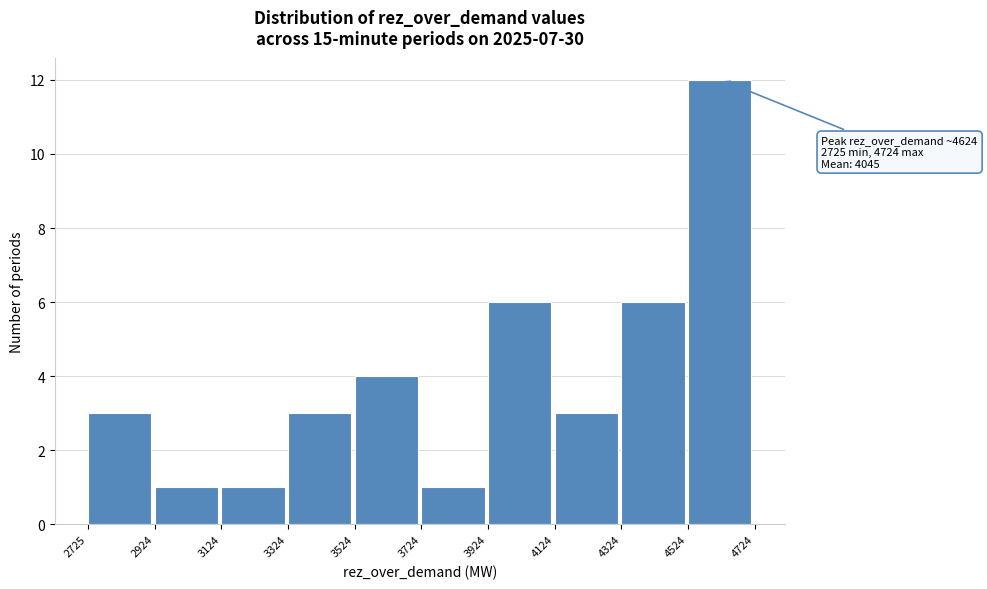

Over which range of the x-axis is the bar tallest?

4524 to 4724